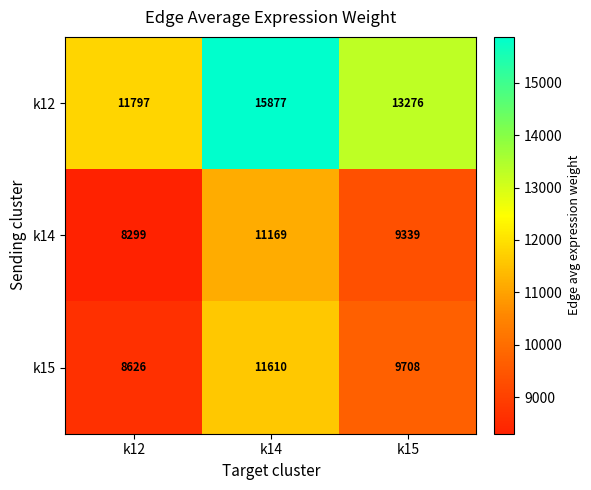

What is the minimum value shown in the chart?

8299